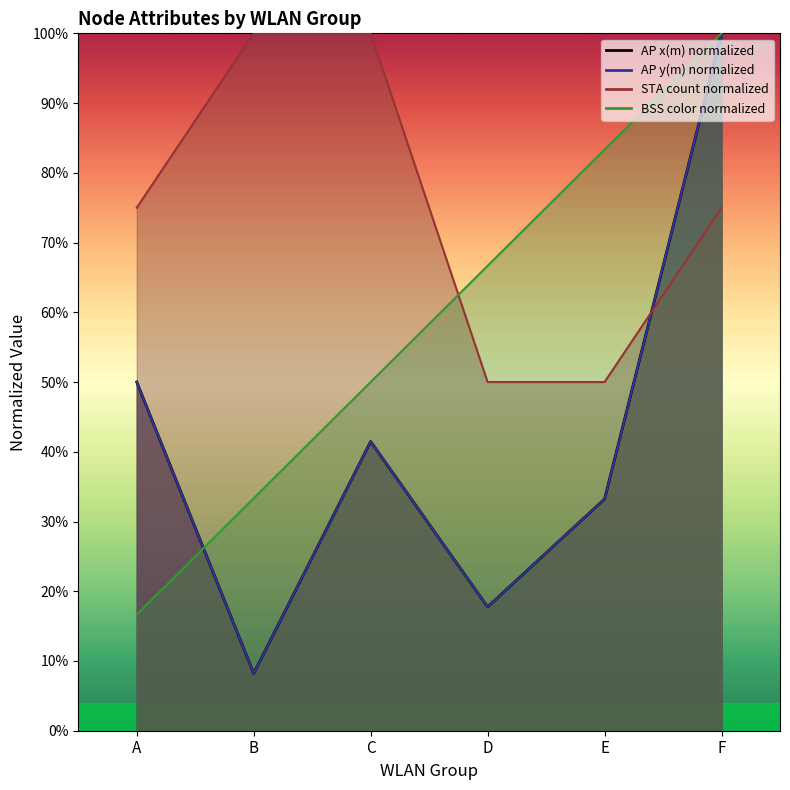

Which label corresponds to the smallest value in the chart?

B